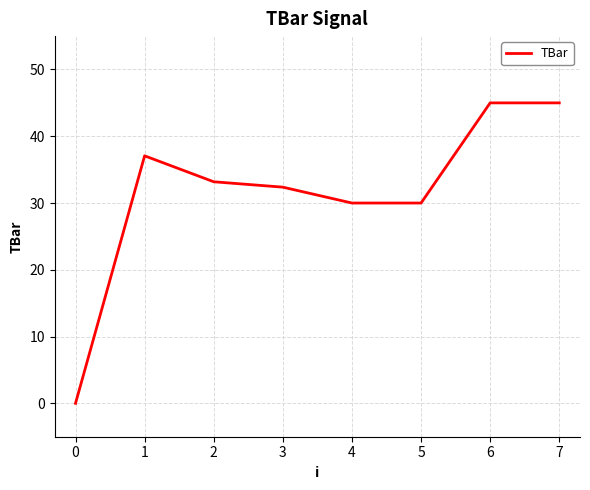

True or false: the data has more than 0 interior local peaks.

True